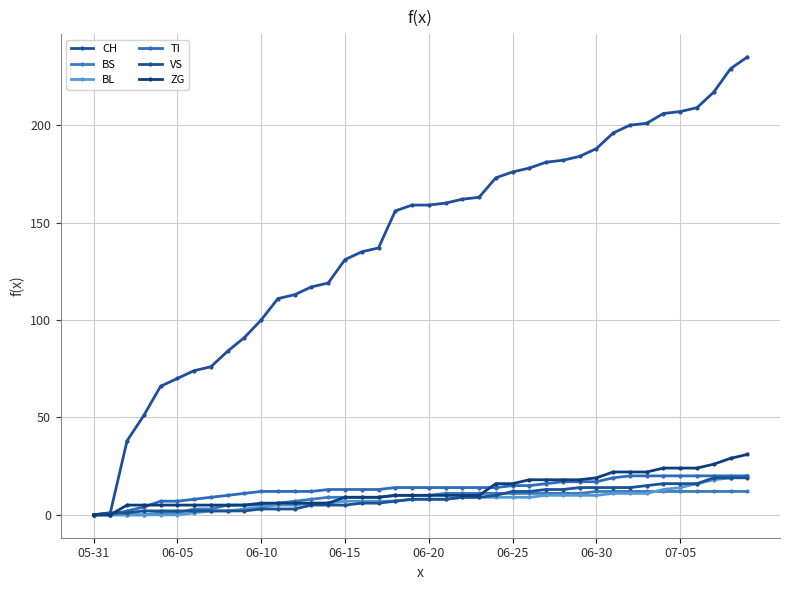

How many data points in CH are less than 159?

19